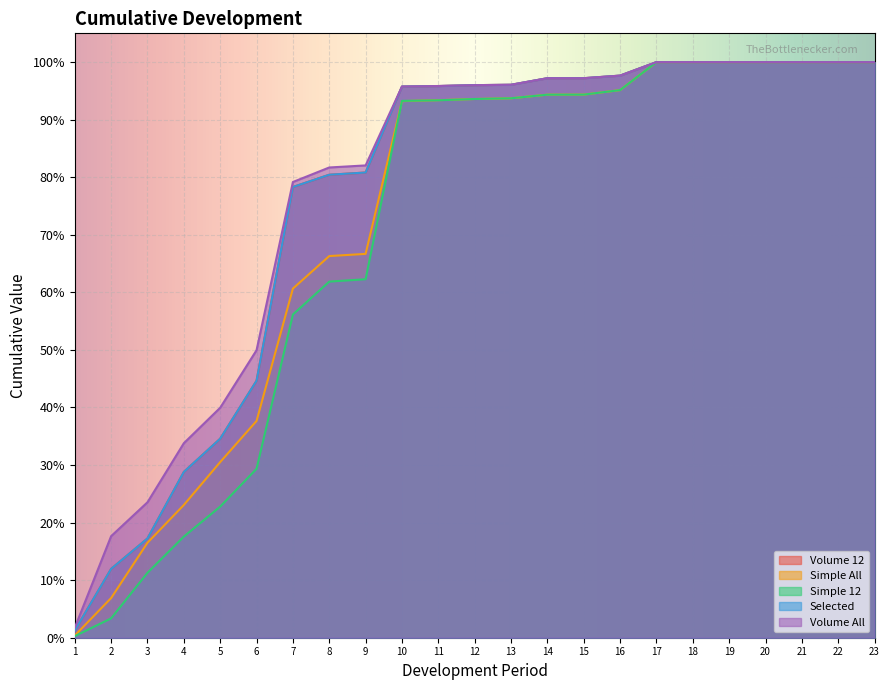

The Simple 12 series shows 0.4 at 10. True or false?

False